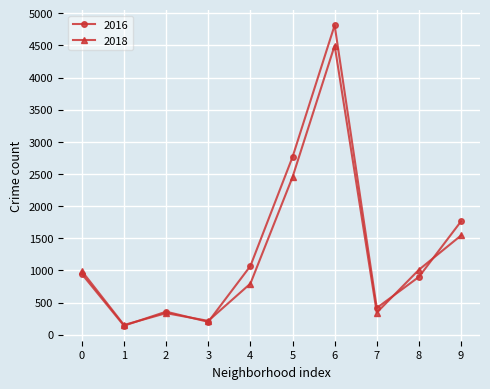

Which category has the highest value across all series?

6